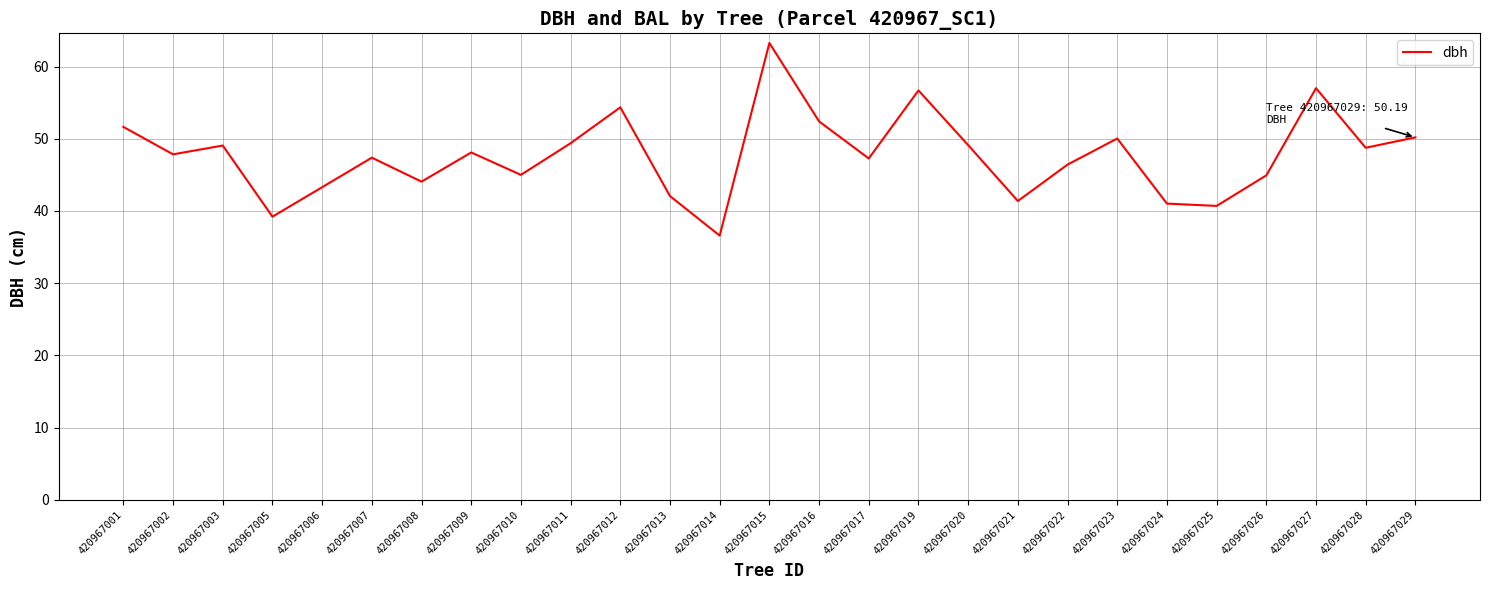

How many interior local valleys (lower than both neighbors) does the data have?

9